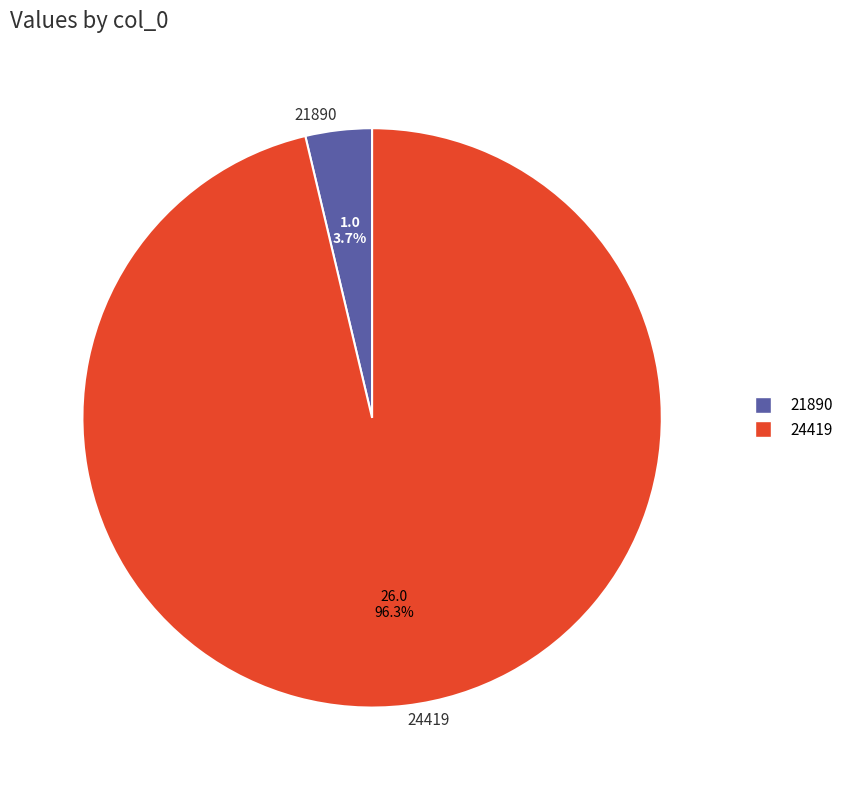

What is the ratio of the value at 24419 to the value at 21890?

26.0